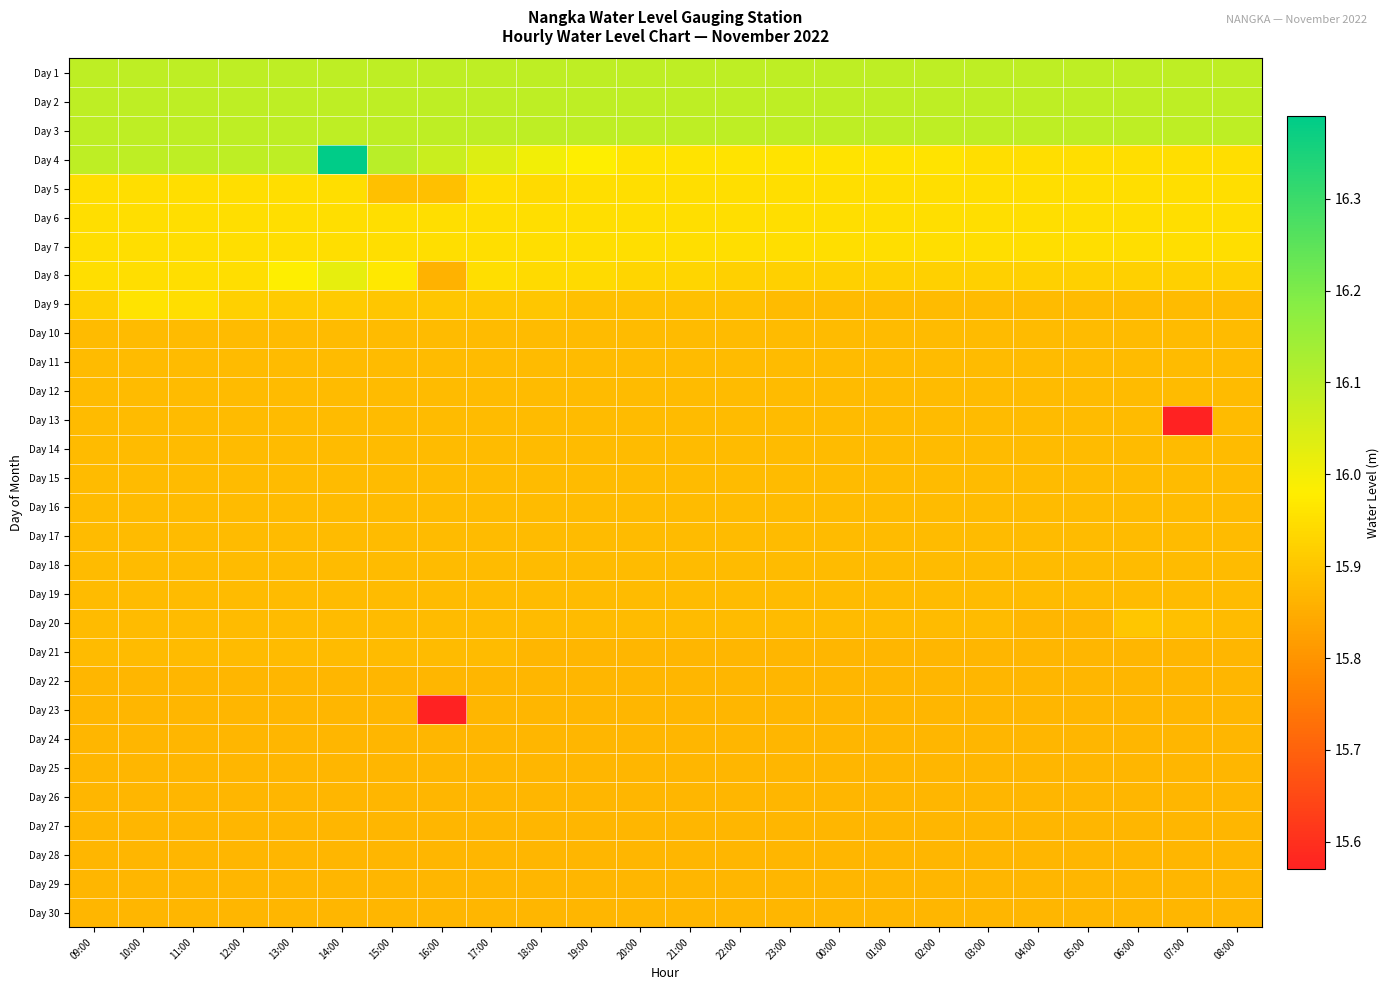

Between 19:00 and 10:00, which is larger?

19:00